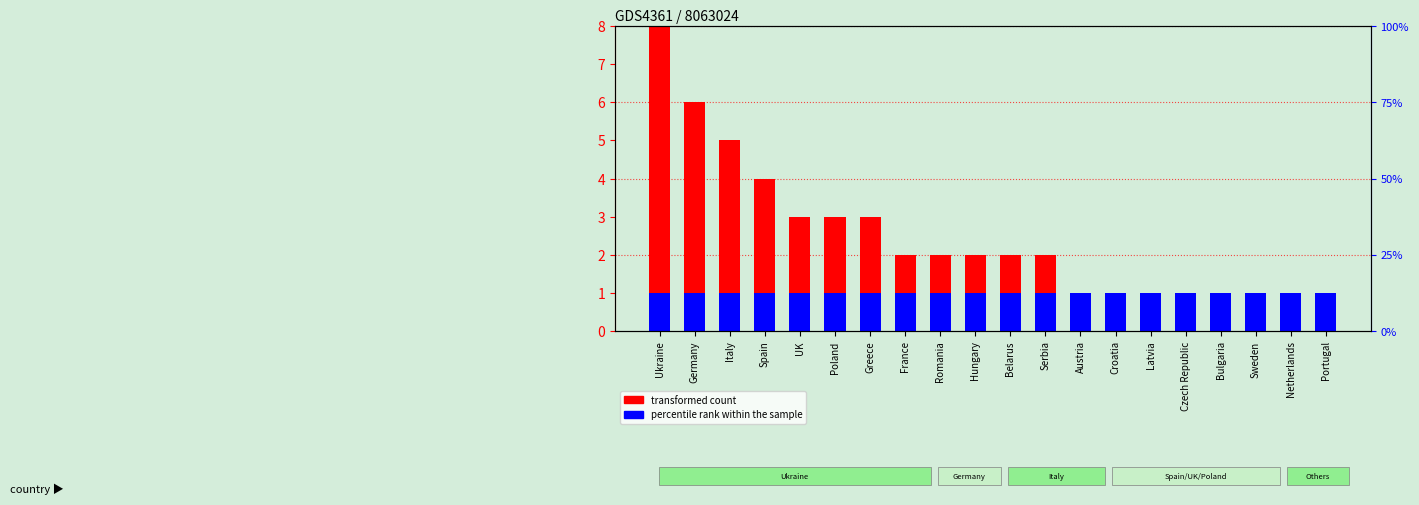

At which category is the sum across all series the highest?

Ukraine